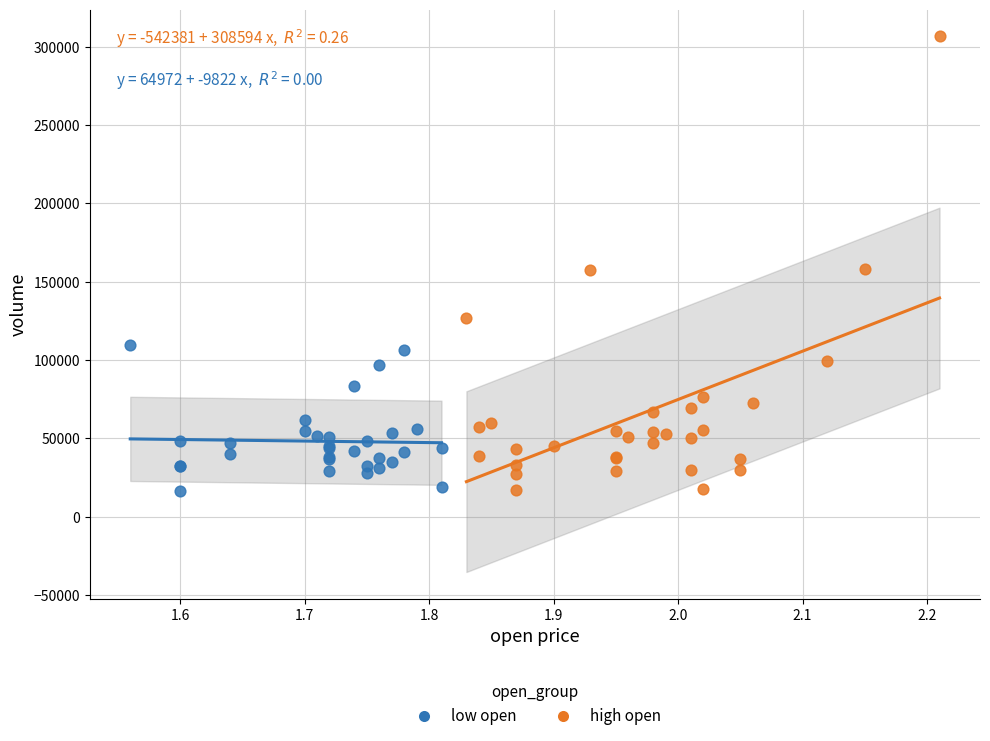

What are all the series names shown in the legend?

low open, high open